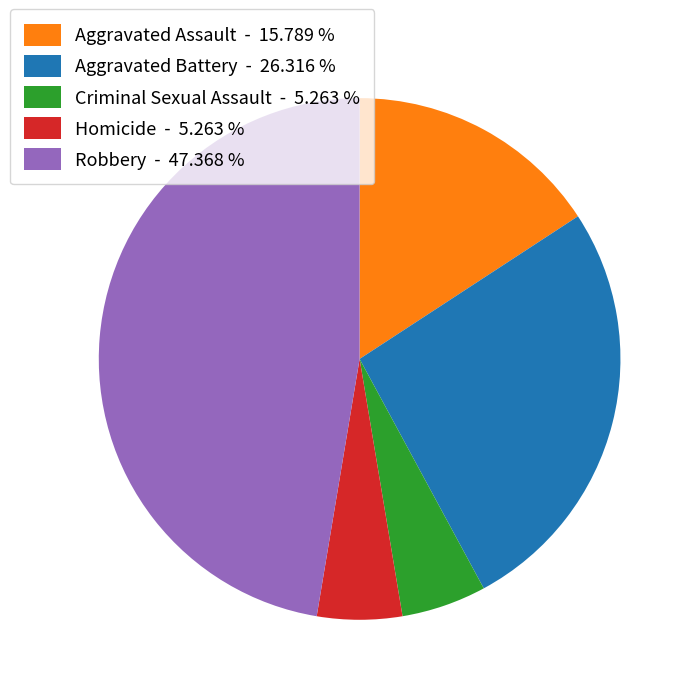

Approximately how many times larger is the value at Homicide compared to Aggravated Assault?

0.3